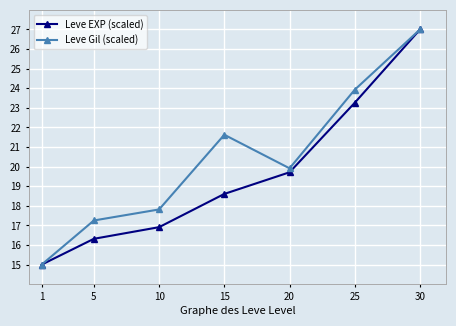

At which category is the sum across all series the highest?

30